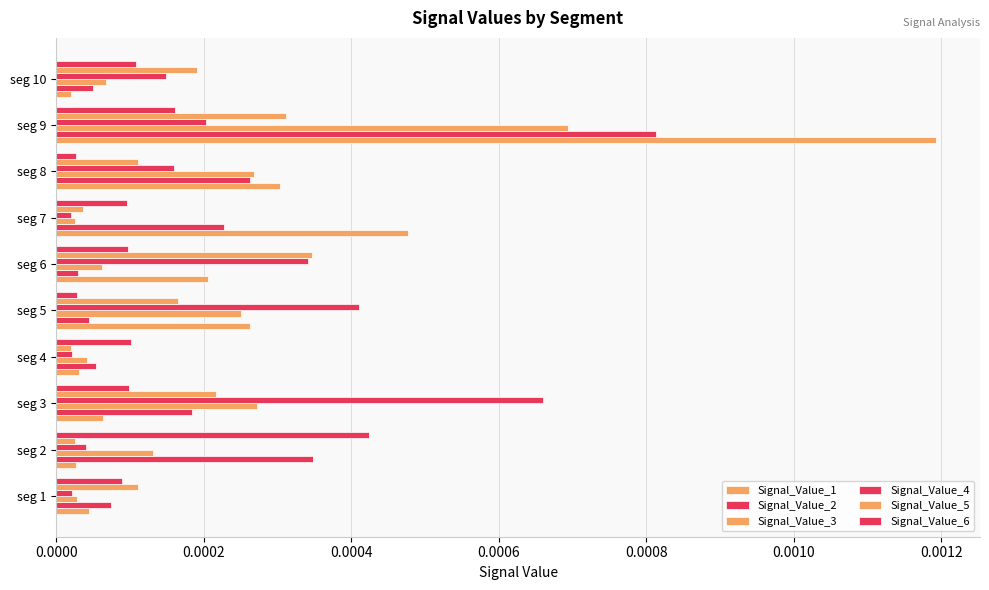

How many series are shown in this chart?

6